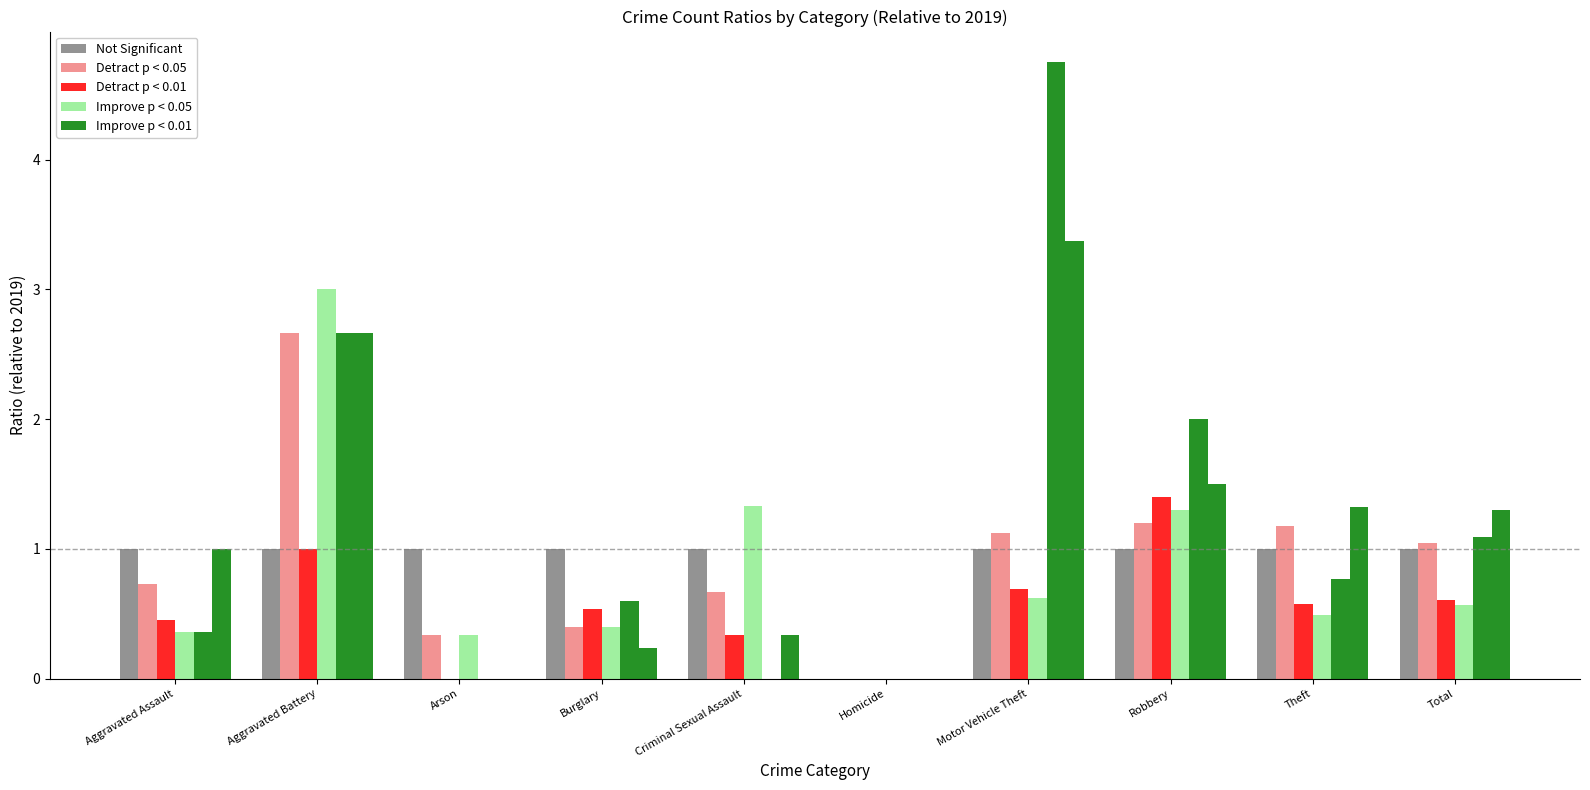

The value of Improve p < 0.05 at Aggravated Assault is 0.2. True or false?

False